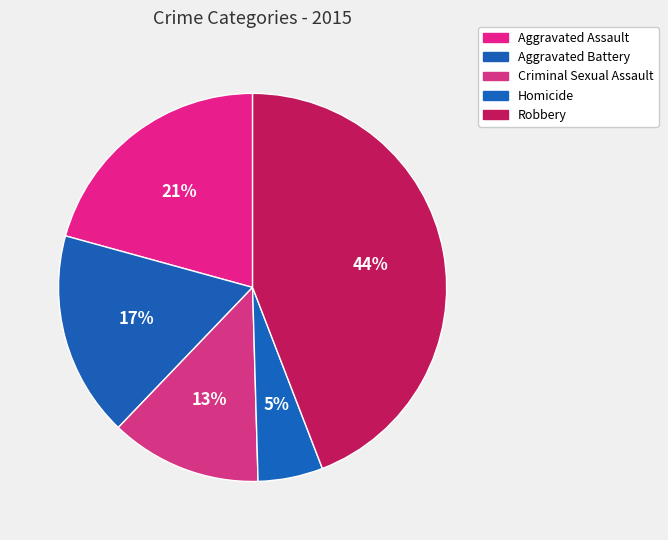

Which category has the smallest portion of the pie?

Homicide